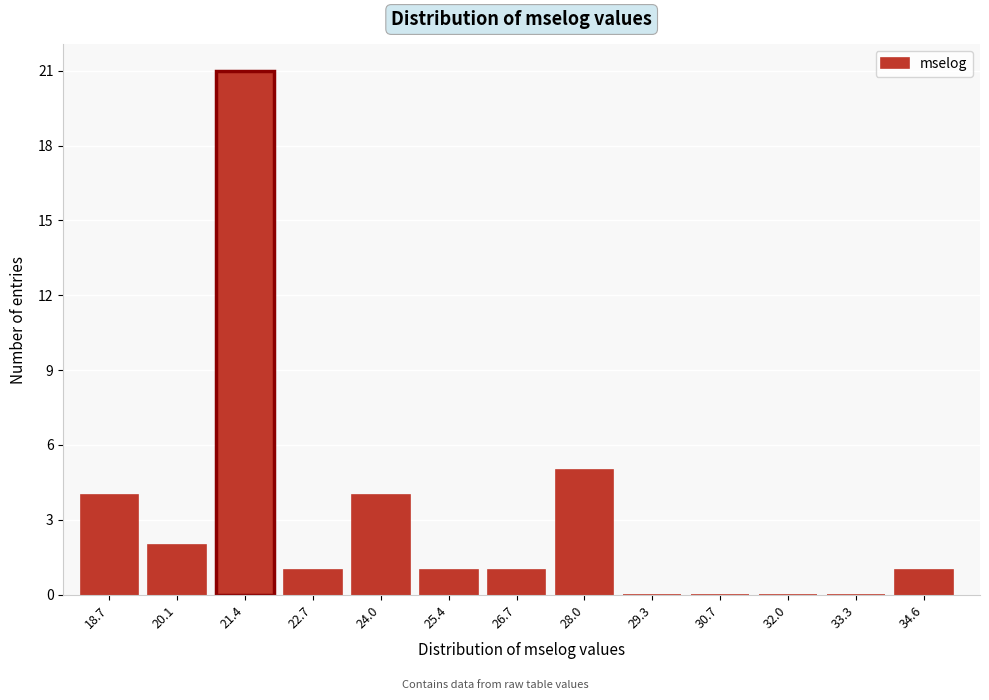

Reading left to right, what are all the values shown in this chart?

18.7=4	20.1=2	21.4=21	22.7=1	24.0=4	25.4=1	26.7=1	28.0=5	29.3=0	30.7=0	32.0=0	33.3=0	34.6=1